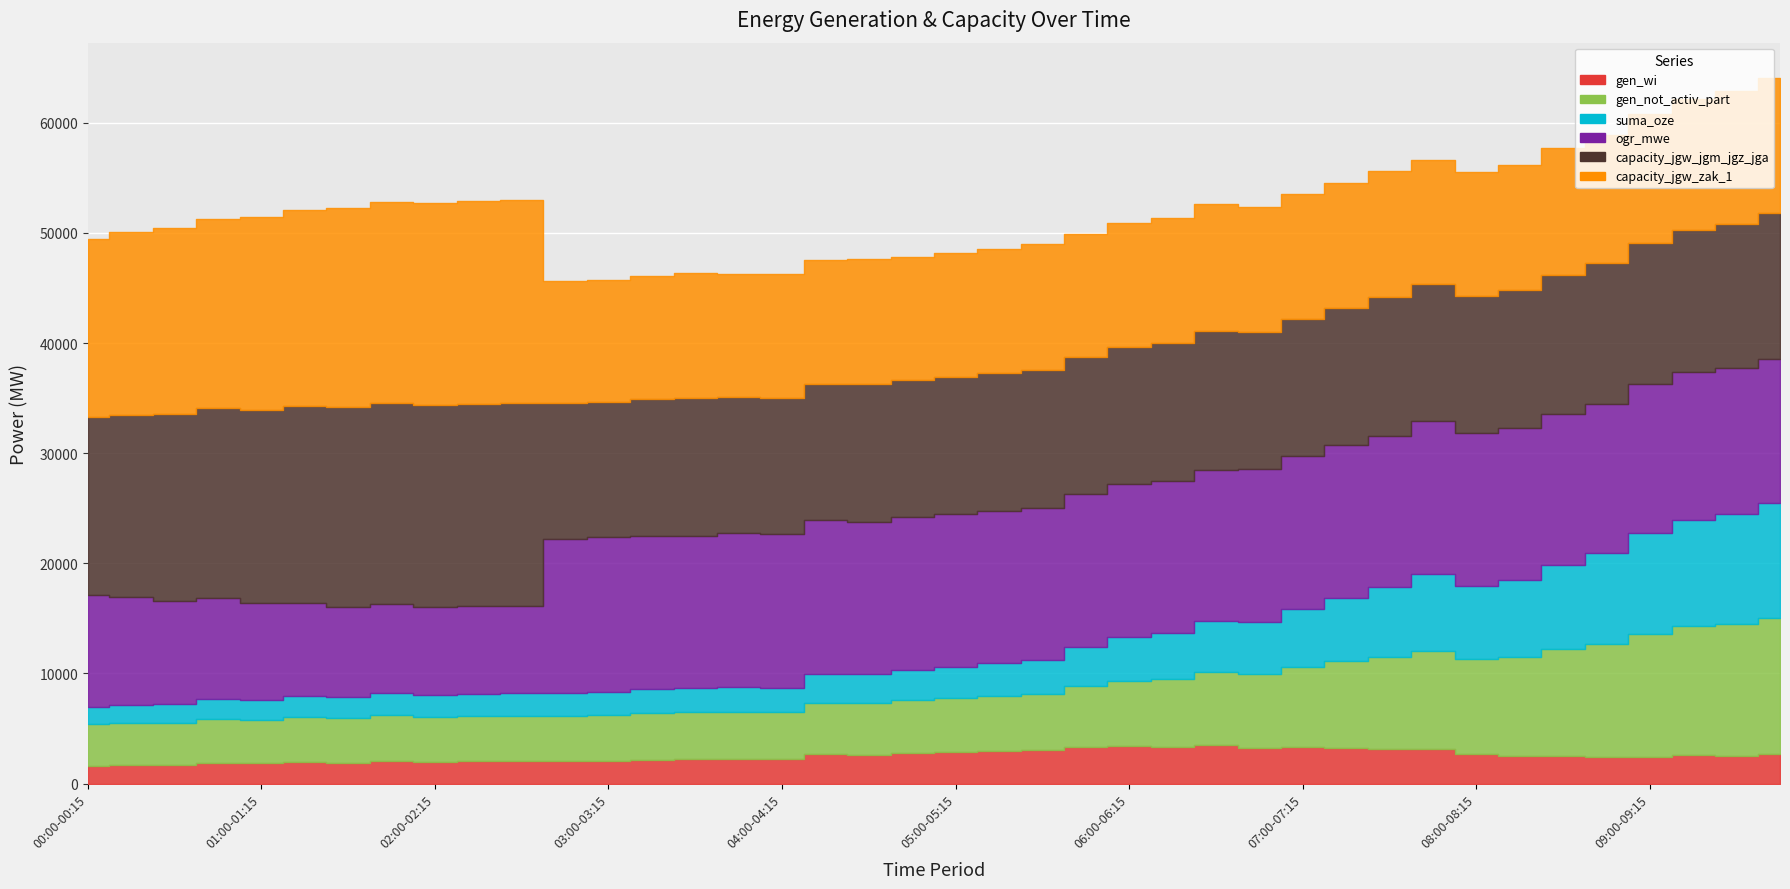

At which category is the sum across all series the highest?

09:45-10:00